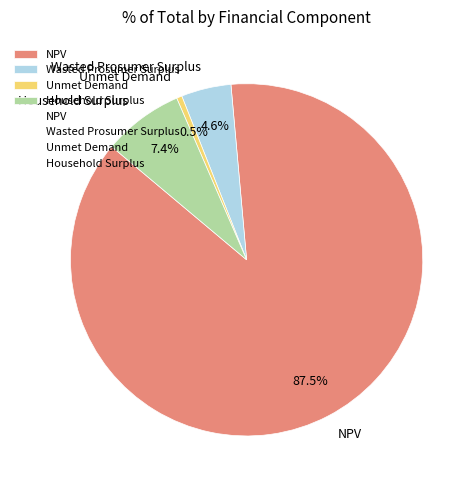

What is the ratio of the value at Household Surplus to the value at NPV?

0.1